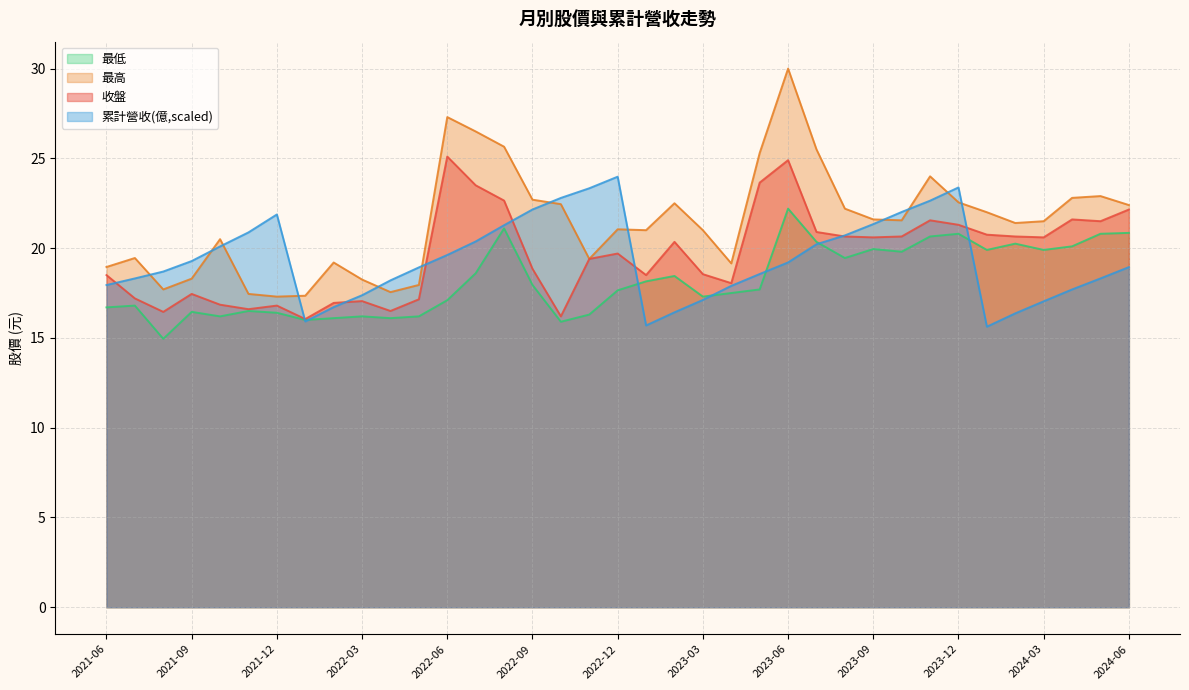

At how many categories does at least one series exceed 6?

37